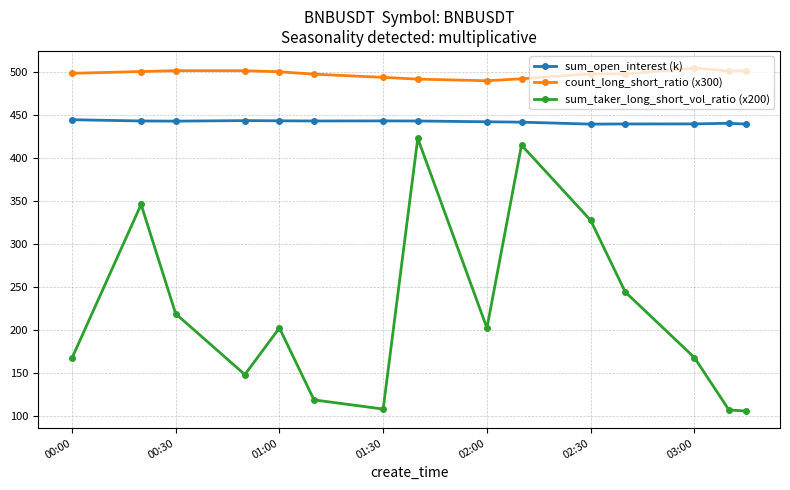

What is the difference between the second highest and second lowest values in the sum_taker_long_short_vol_ratio (x200) series?

308.0